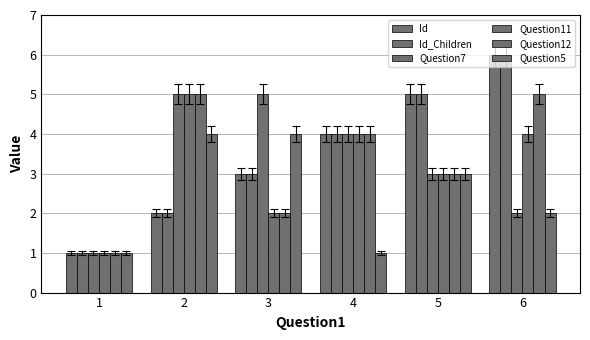

List the labels in order of Id_Children value, largest first.

6, 5, 4, 3, 2, 1